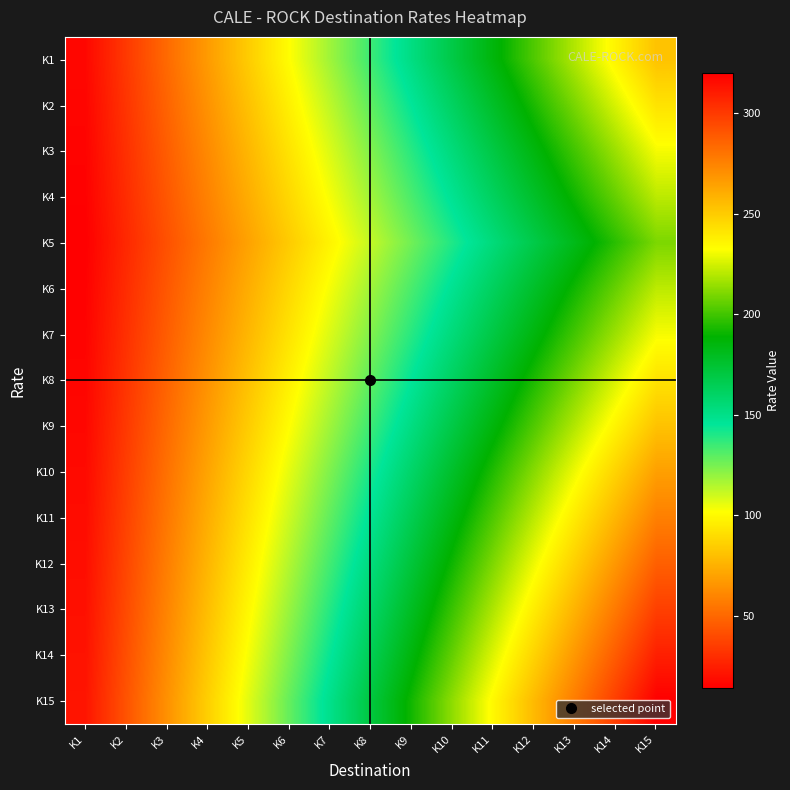

At how many categories does at least one series exceed 17?

15